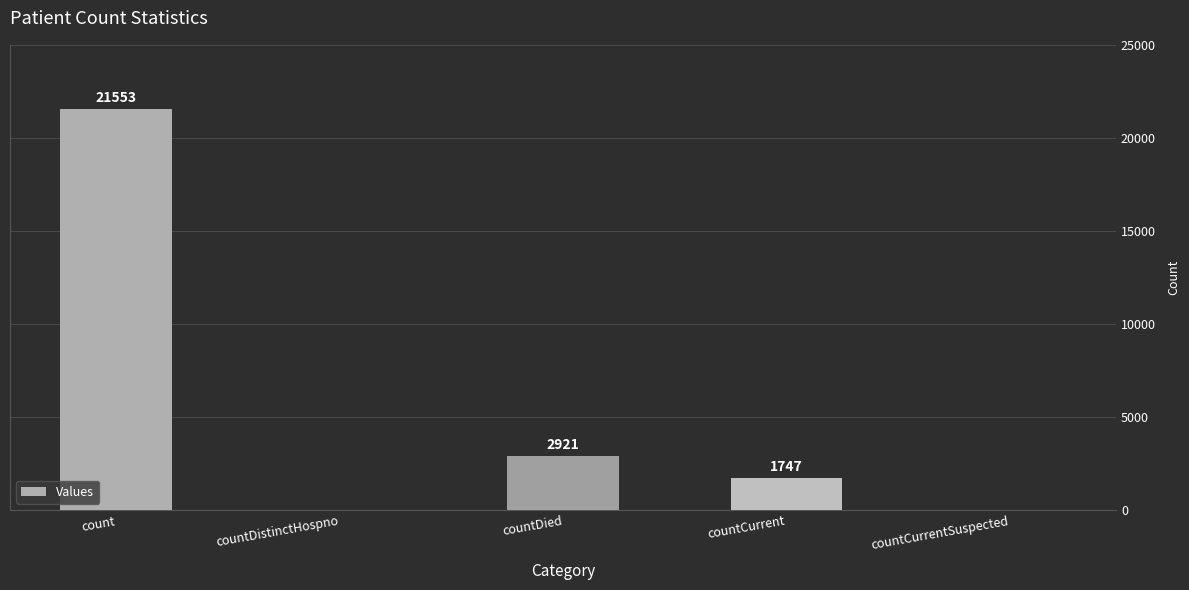

Which category has the highest value across all series?

count